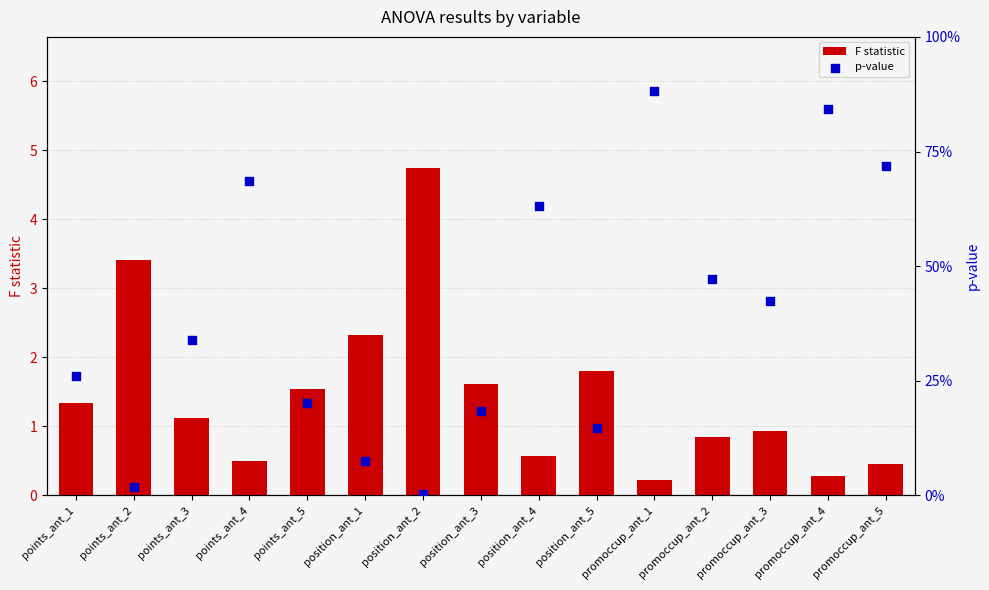

Which series reaches the maximum Y coordinate?

F statistic